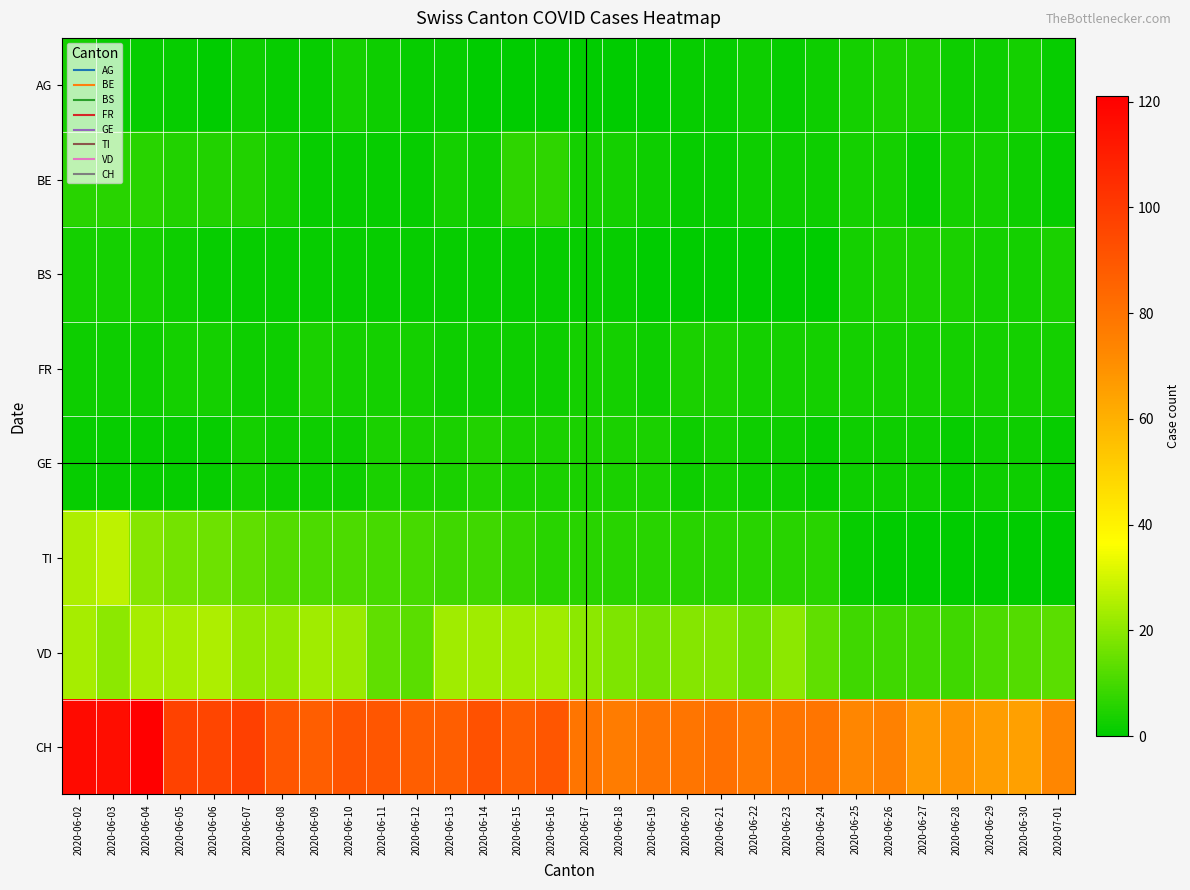

At which category is the sum across all series the highest?

2020-06-02